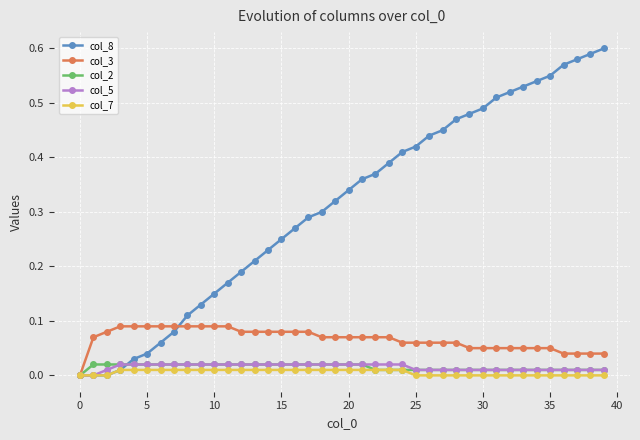

Which series has the largest total across all categories?

col_8